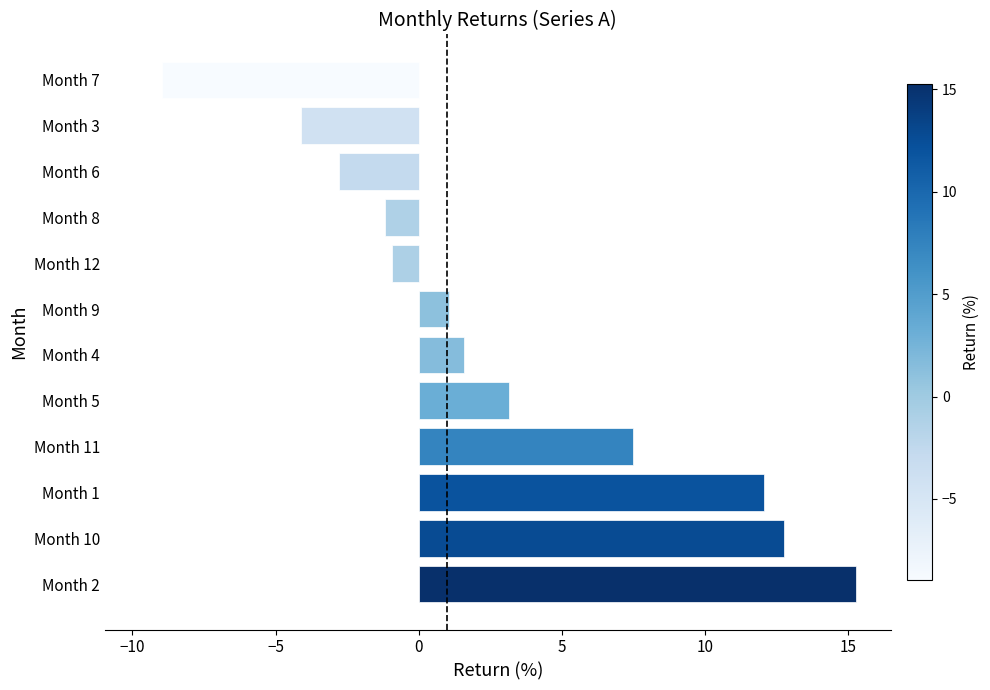

How many series are shown in this chart?

1